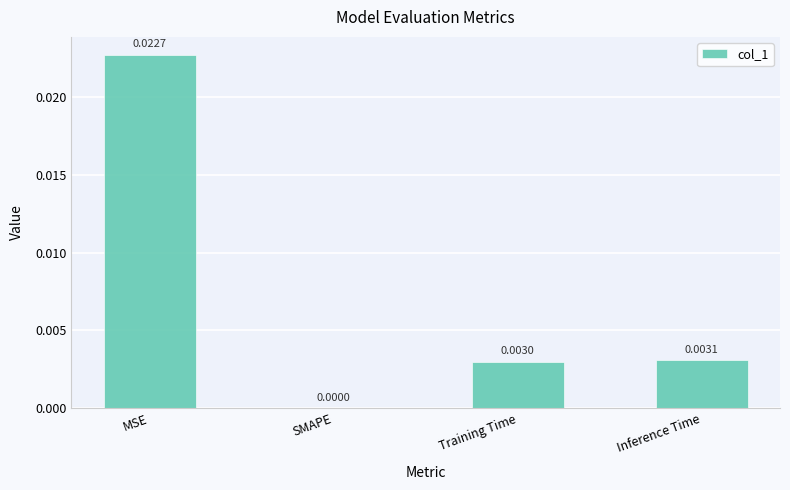

Which has a higher value, SMAPE or Inference Time?

Inference Time